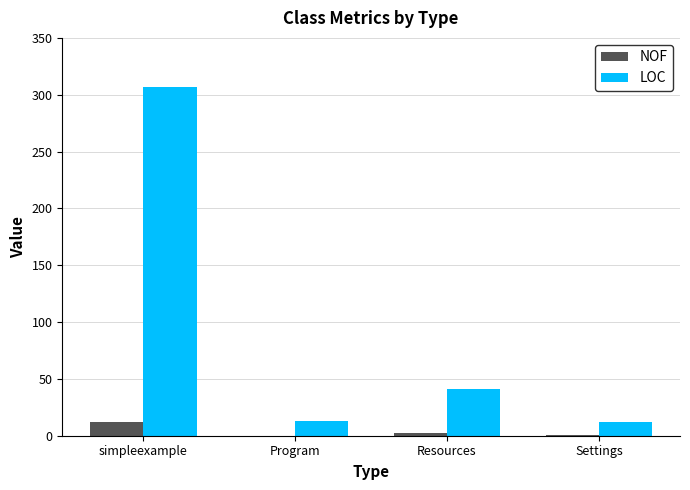

What is the total value across all series at Resources?

43